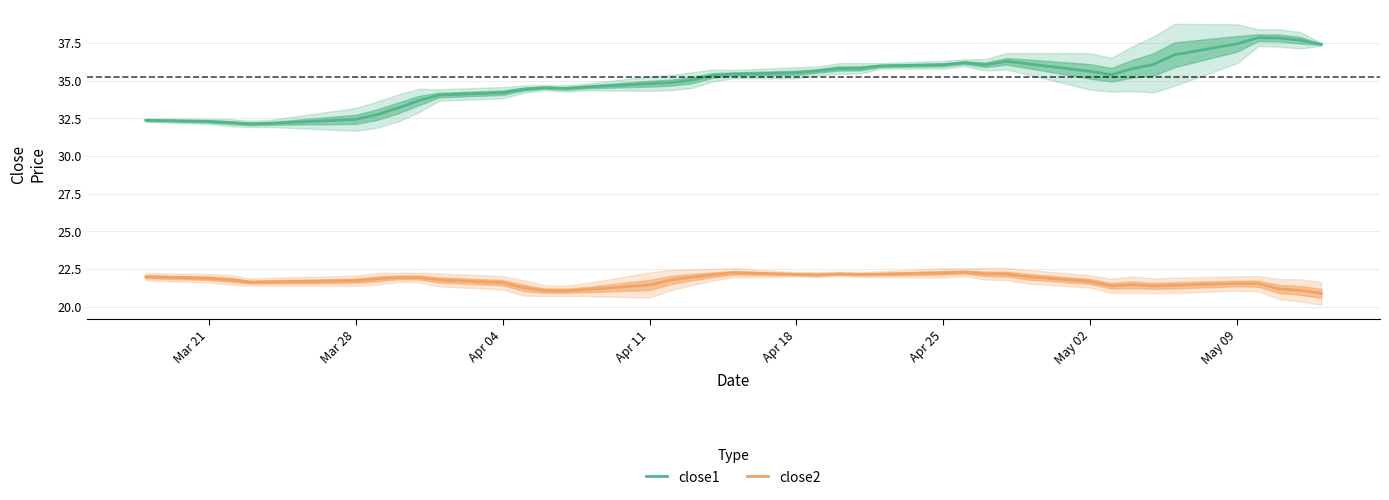

The value of close1 at Mar 28 is 9.6. True or false?

False